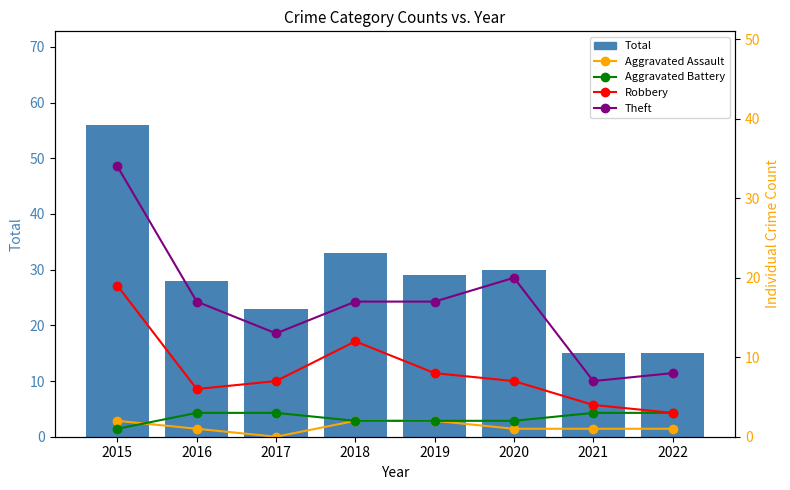

What is the total value across all series at 2019?

58